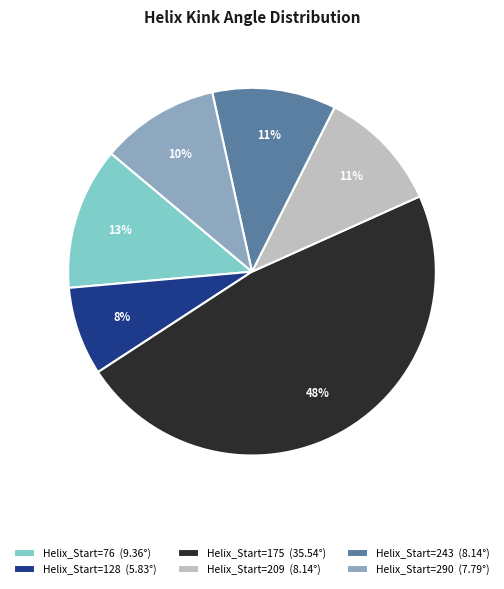

Is it true that Helix_Start=128 (5.83°) is 8% of the pie?

True